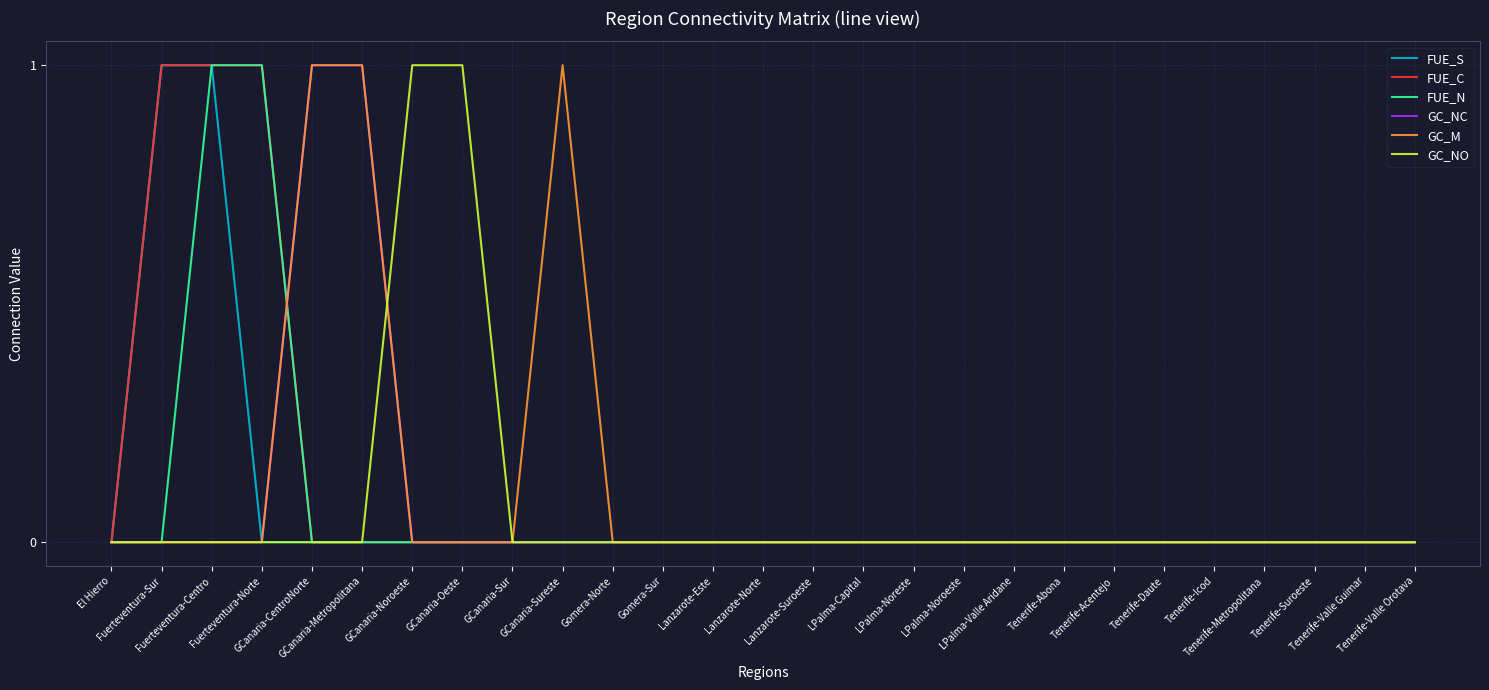

Rank the categories by GC_NC value from lowest to highest.

El Hierro, Fuerteventura-Sur, Fuerteventura-Centro, Fuerteventura-Norte, GCanaria-Noroeste, GCanaria-Oeste, GCanaria-Sur, GCanaria-Sureste, Gomera-Norte, Gomera-Sur, Lanzarote-Este, Lanzarote-Norte, Lanzarote-Suroeste, LPalma-Capital, LPalma-Noreste, LPalma-Noroeste, LPalma-Valle Aridane, Tenerife-Abona, Tenerife-Acentejo, Tenerife-Daute, Tenerife-Icod, Tenerife-Metropolitana, Tenerife-Suroeste, Tenerife-Valle Guimar, Tenerife-Valle Orotava, GCanaria-CentroNorte, GCanaria-Metropolitana